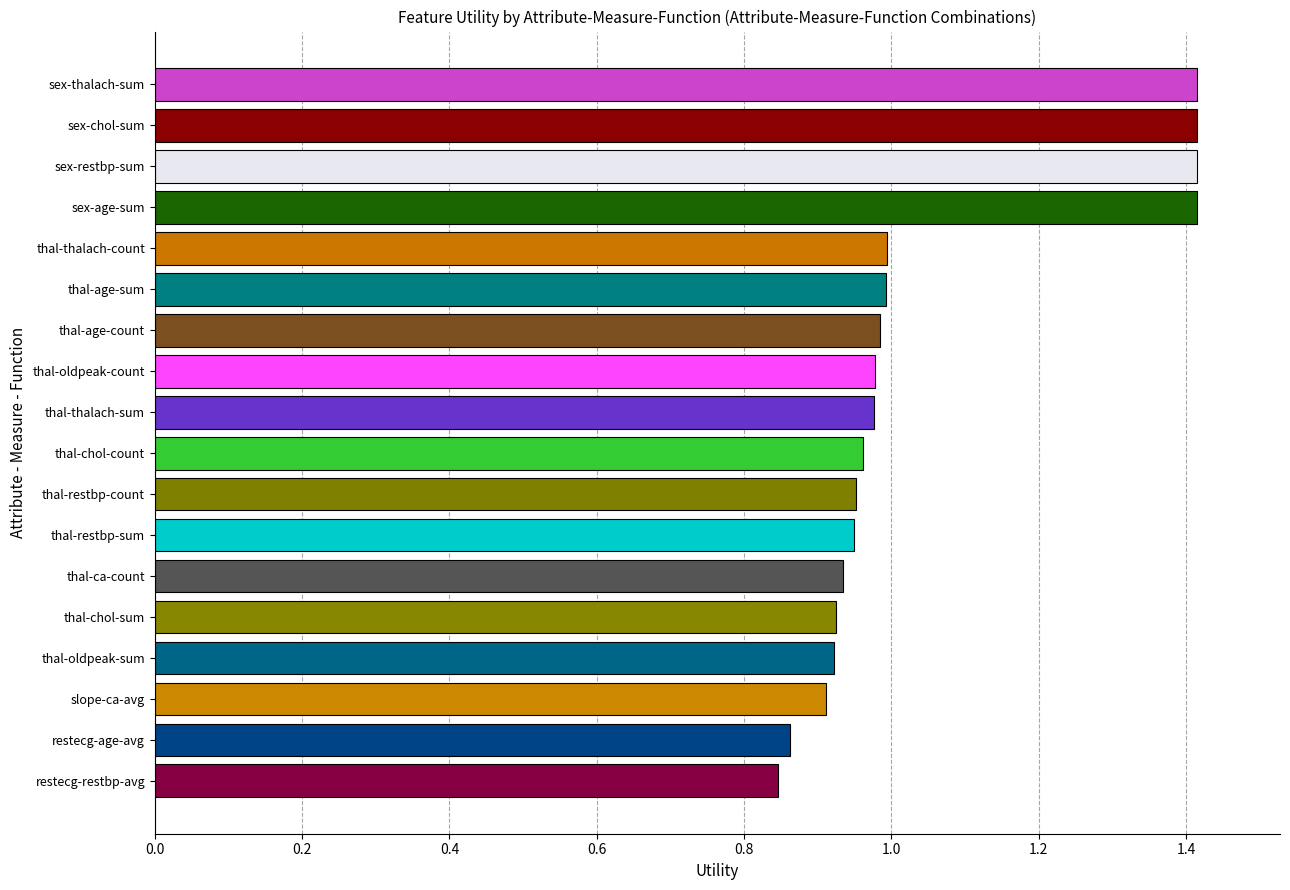

The value at sex-restbp-sum is 0.4. True or false?

False